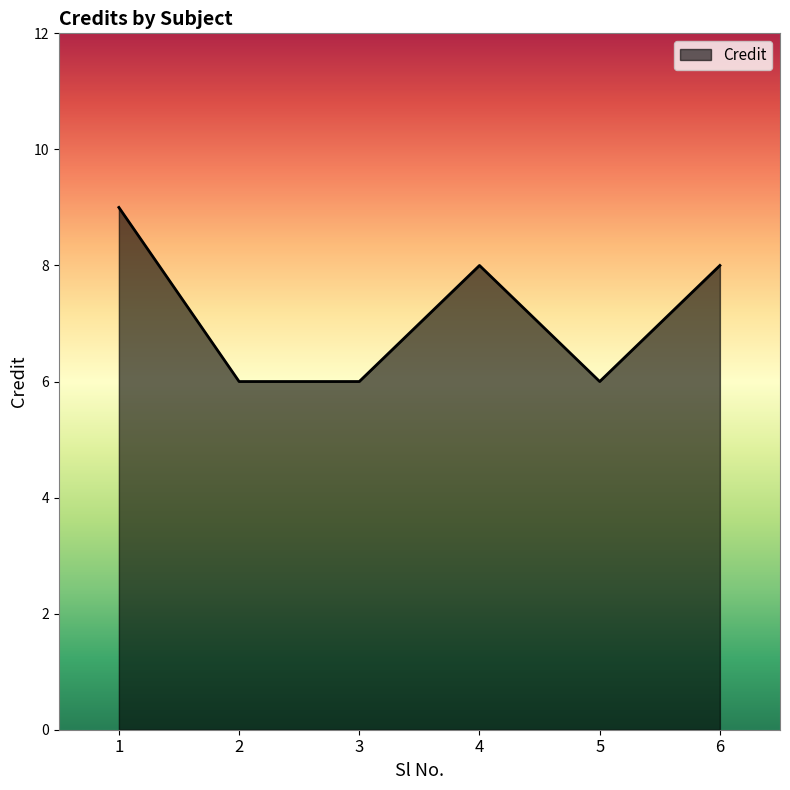

How many interior local peaks (higher than both neighbors) does the data have?

1